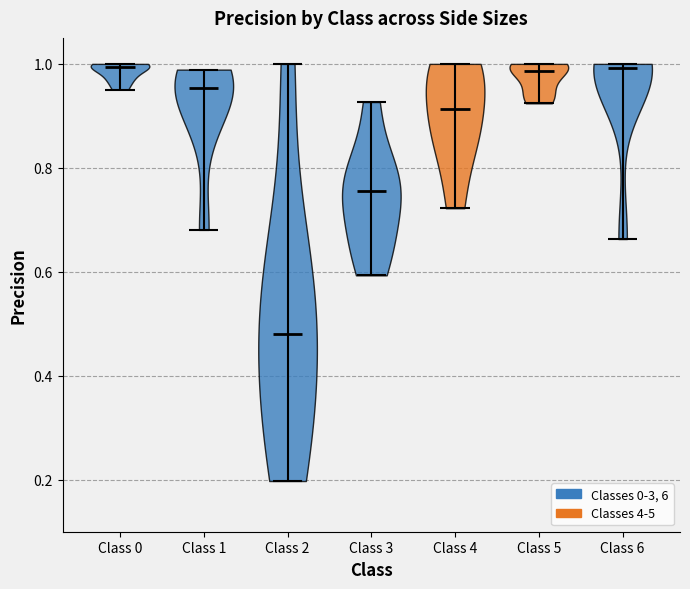

Reading left to right, read every violin against the y-axis: where its median line is, and the lowest and highest points it reaches. The values are not printed on the chart, so give them approximately, as read against the axis.

Class 0: median line 1.00, lowest point 0.96, highest point 1.00
Class 1: median line 0.96, lowest point 0.68, highest point 0.98
Class 2: median line 0.48, lowest point 0.20, highest point 1.00
Class 3: median line 0.76, lowest point 0.60, highest point 0.92
Class 4: median line 0.92, lowest point 0.72, highest point 1.00
Class 5: median line 0.98, lowest point 0.92, highest point 1.00
Class 6: median line 1.00, lowest point 0.66, highest point 1.00